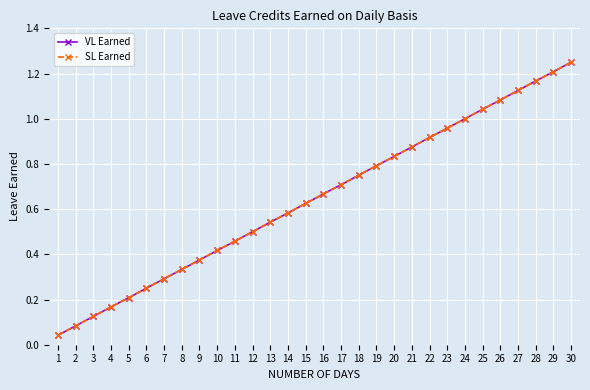

Reading right to left, what are all the values shown in this chart?

VL Earned: 1.2	1.2	1.2	1.1	1.1	1.0	1.0	1.0	0.9	0.9	0.8	0.8	0.8	0.7	0.7	0.6	0.6	0.5	0.5	0.5	0.4	0.4	0.3	0.3	0.2	0.2	0.2	0.1	0.1	0.0
SL Earned: 1.2	1.2	1.2	1.1	1.1	1.0	1.0	1.0	0.9	0.9	0.8	0.8	0.8	0.7	0.7	0.6	0.6	0.5	0.5	0.5	0.4	0.4	0.3	0.3	0.2	0.2	0.2	0.1	0.1	0.0